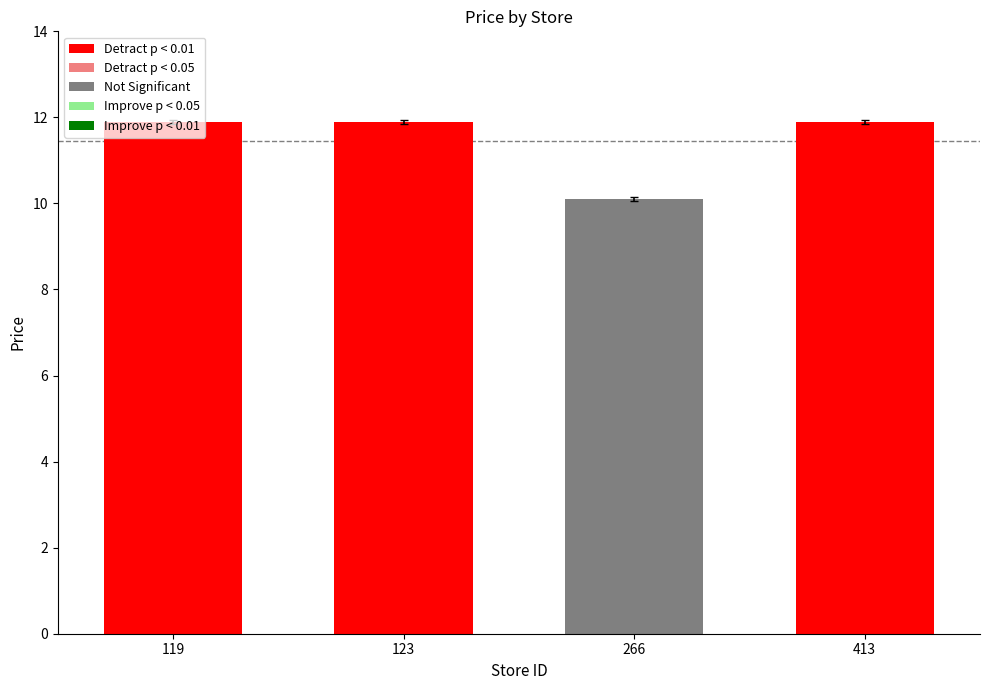

Rank the categories by value from highest to lowest.

119, 123, 413, 266